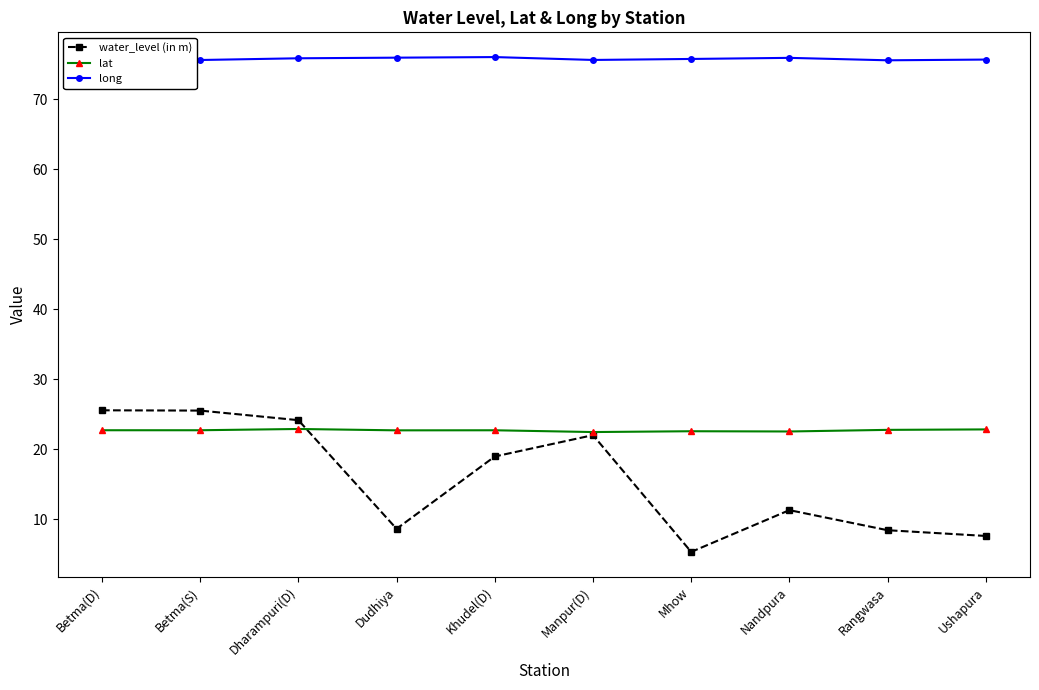

True or false: long and lat cross at least once.

False